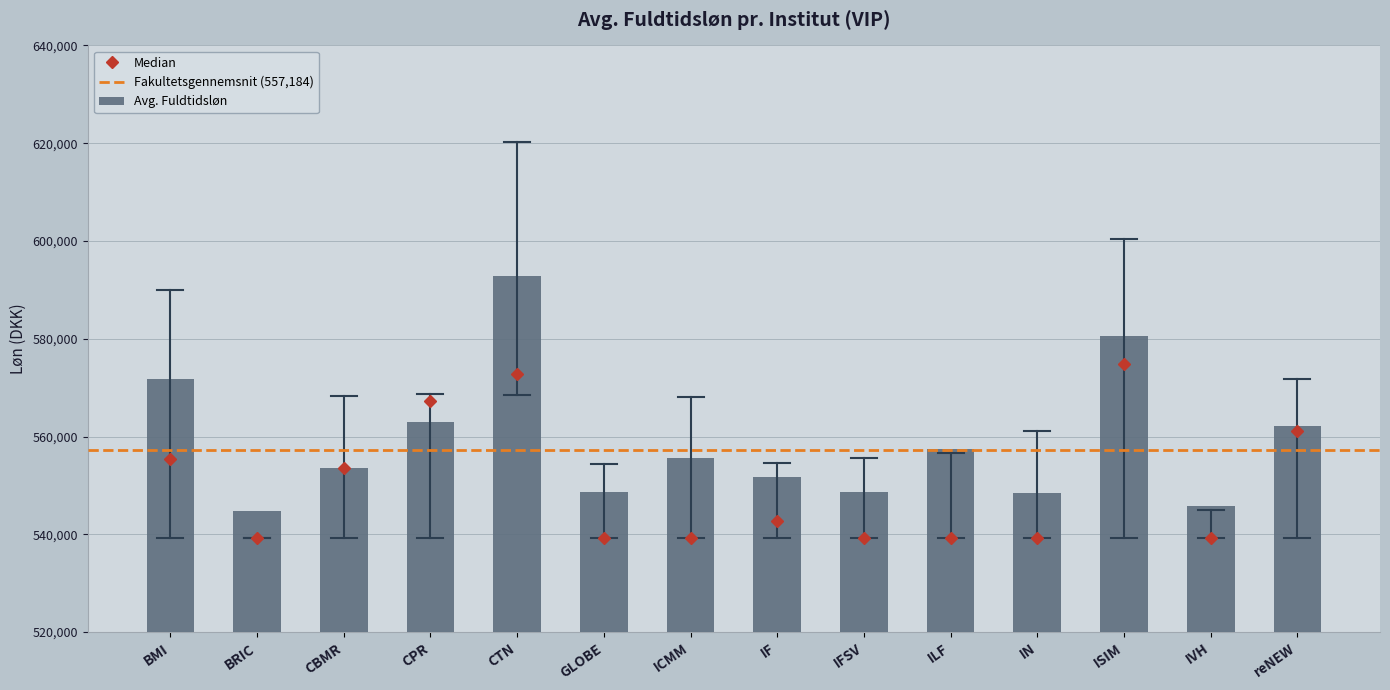

Does the chart contain any negative values?

No